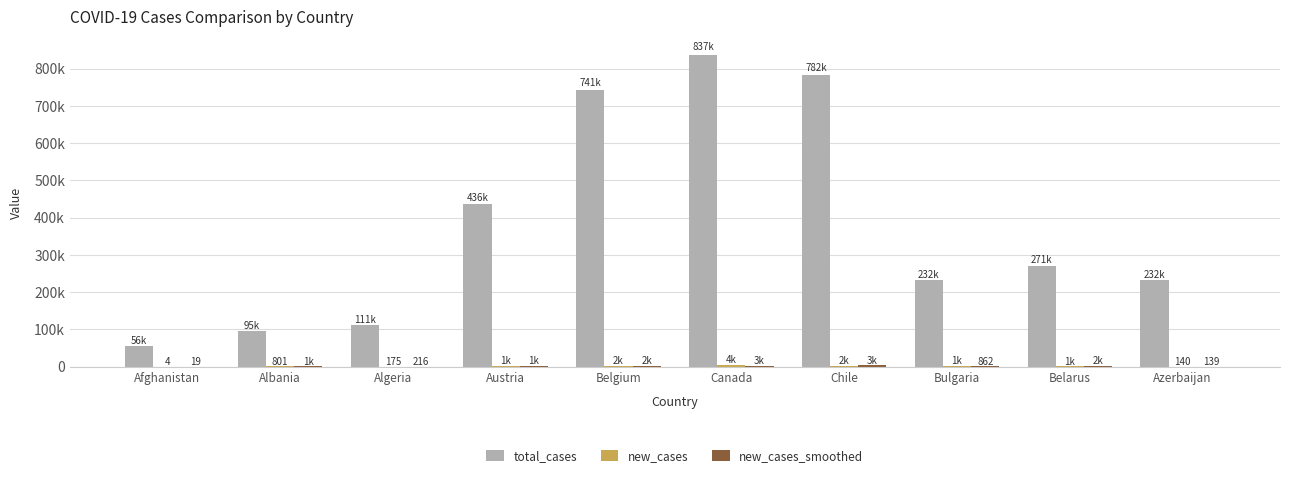

How many data points does each series have?

10